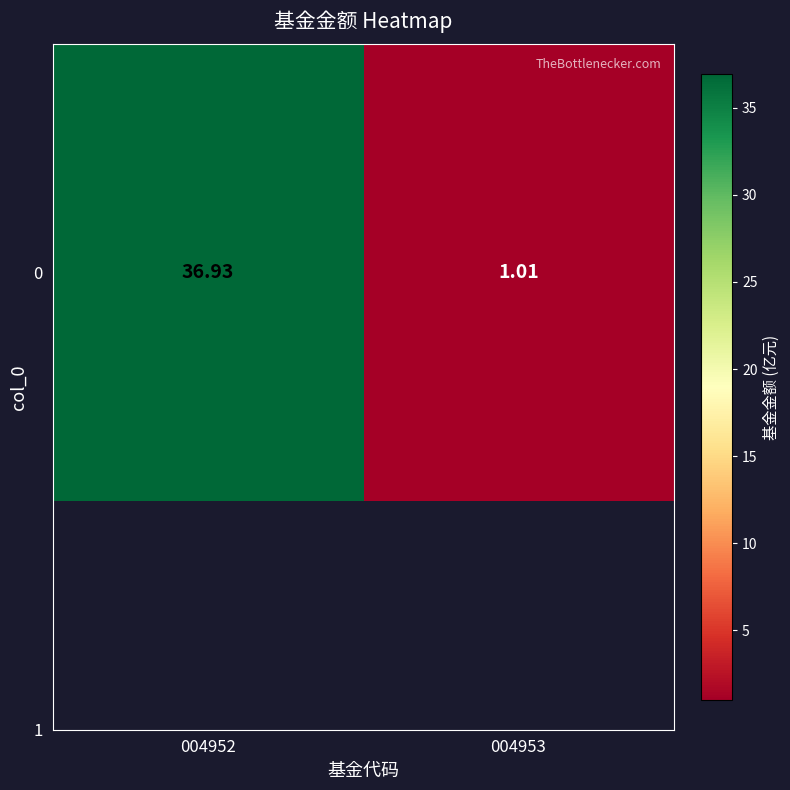

List the labels in order of value, largest first.

004952, 004953